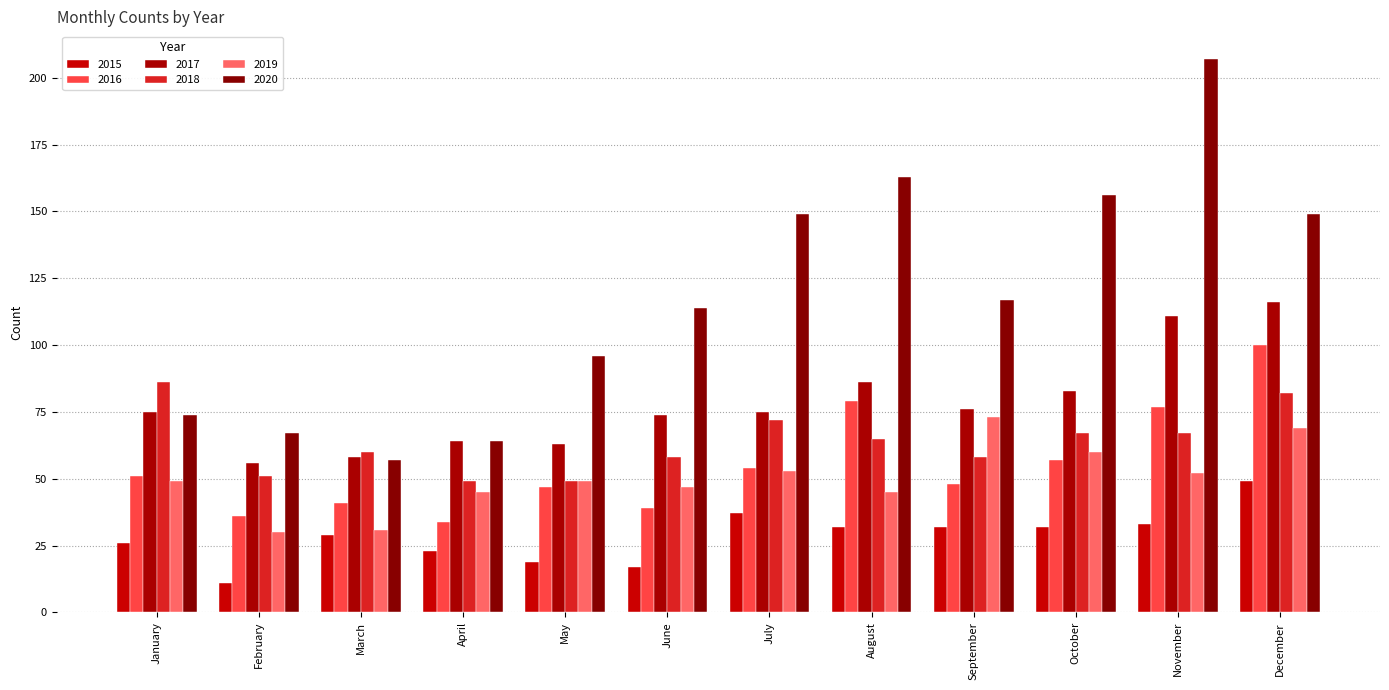

Is it true that 2020 equals 117 at September?

True